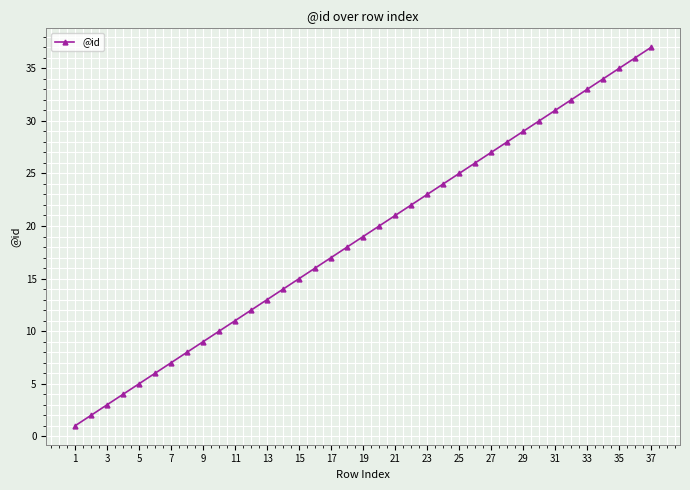

What is the maximum value shown in the chart?

37